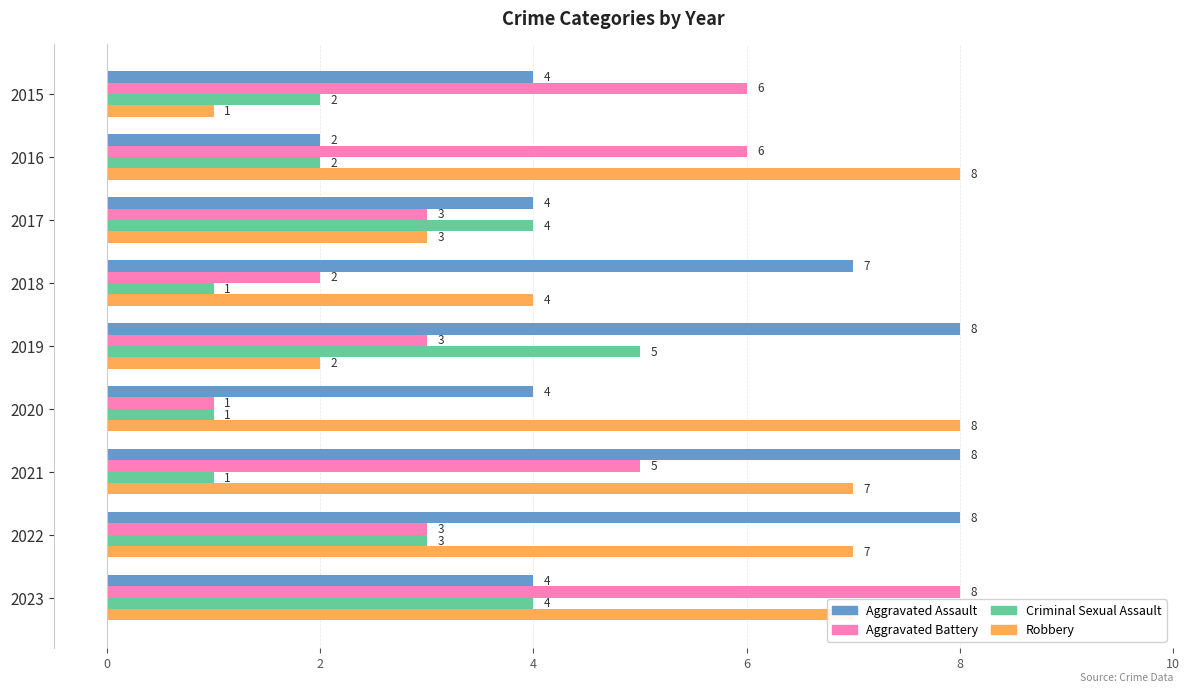

What is the spread (max minus min) of values at 2018?

6